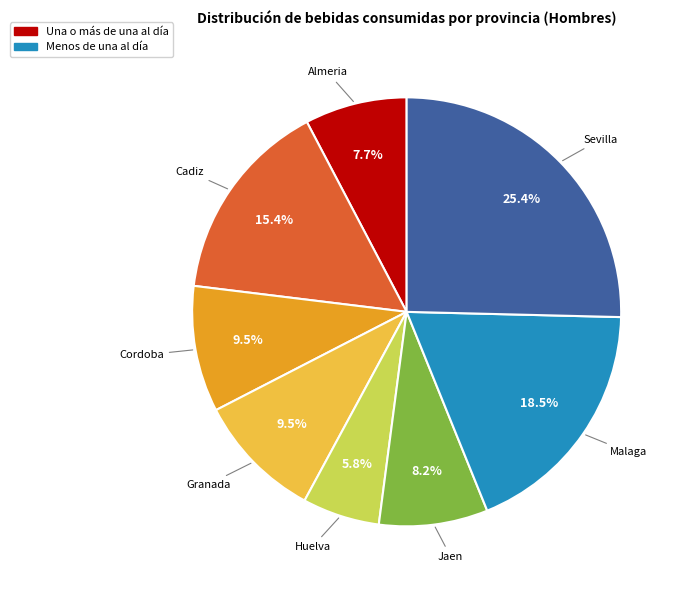

To the nearest percent, what is the difference between the largest and smallest slice percentages?

20%